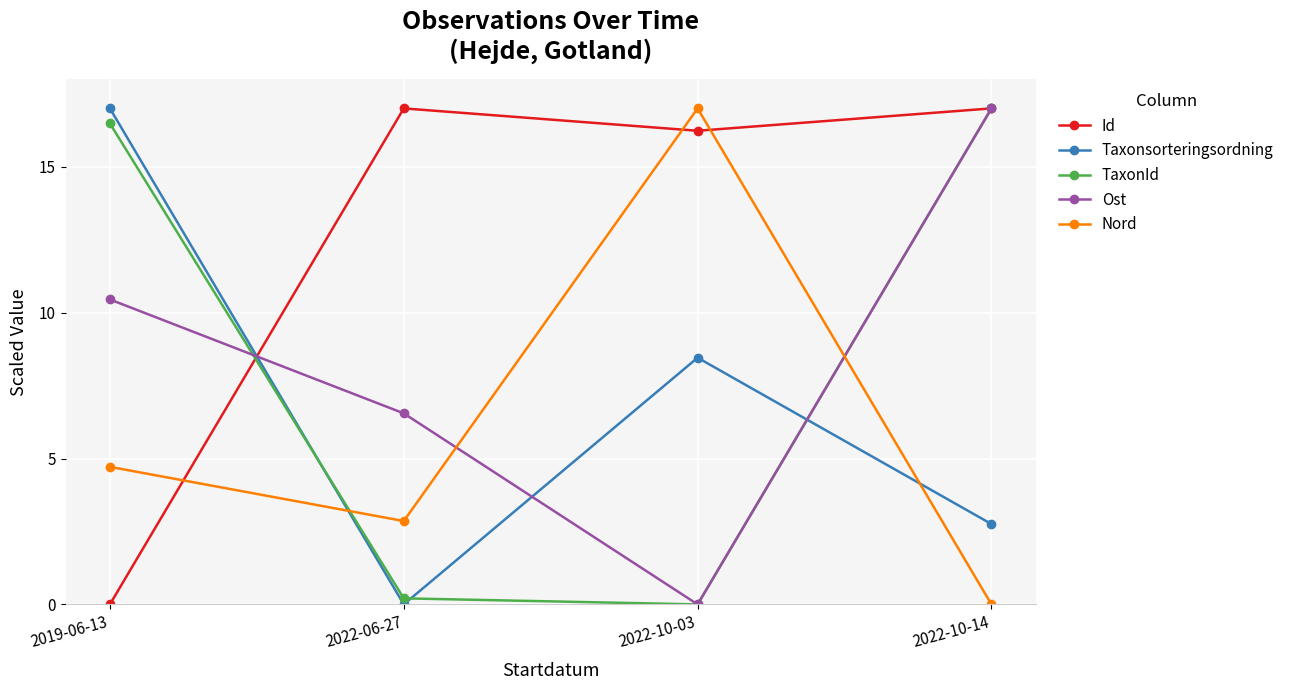

At how many categories does at least one series exceed 5?

4